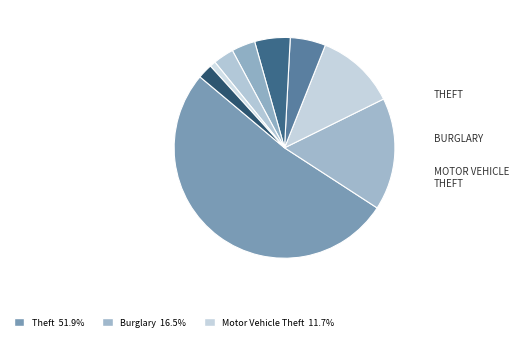

Which category has the smallest portion of the pie?

Homicide